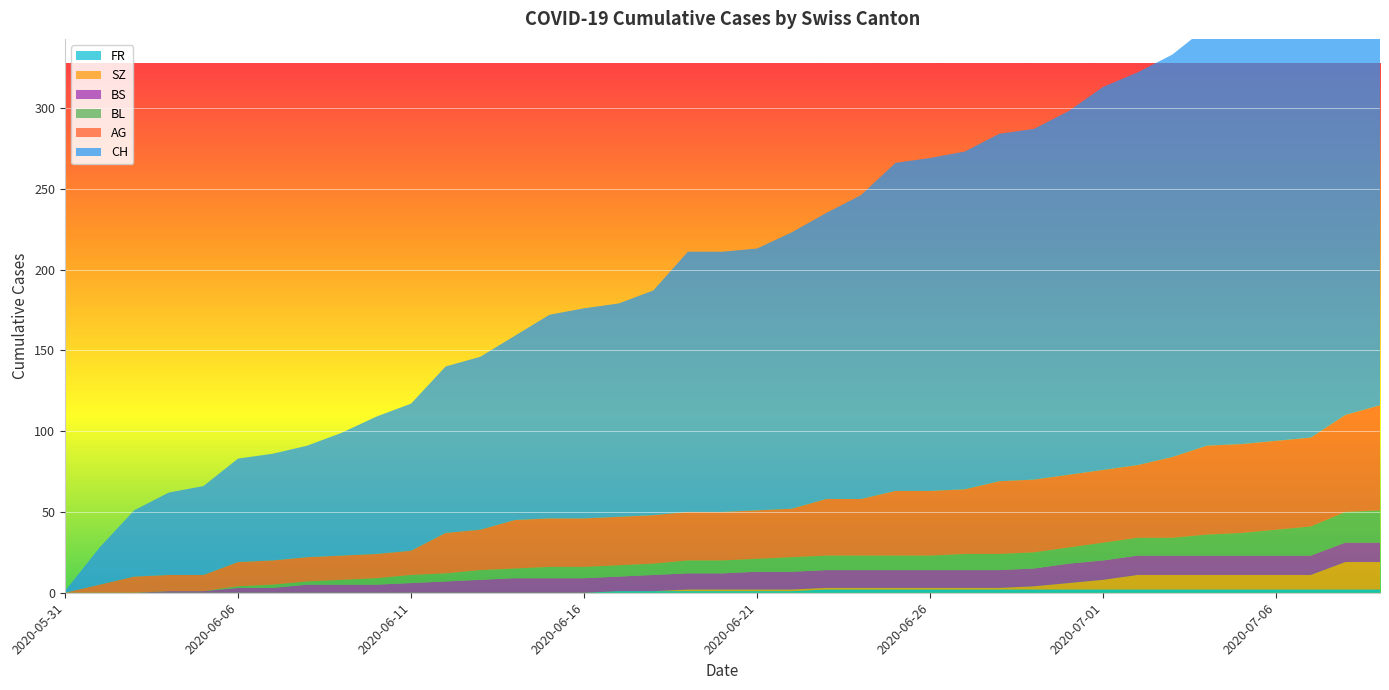

Reading left to right, what are all the values shown in this chart?

CH: 2020-05-31=1	2020-06-02=23	2020-06-03=41	2020-06-04=51	2020-06-05=55	2020-06-06=64	2020-06-07=66	2020-06-08=69	2020-06-09=76	2020-06-10=85	2020-06-11=91	2020-06-12=103	2020-06-13=107	2020-06-14=114	2020-06-15=126	2020-06-16=130	2020-06-17=132	2020-06-18=139	2020-06-19=161	2020-06-20=161	2020-06-21=162	2020-06-22=171	2020-06-23=177	2020-06-24=188	2020-06-25=203	2020-06-26=206	2020-06-27=209	2020-06-28=215	2020-06-29=217	2020-06-30=225	2020-07-01=237	2020-07-02=243	2020-07-03=249	2020-07-04=259	2020-07-05=260	2020-07-06=263	2020-07-07=270	2020-07-08=290	2020-07-09=298
AG: 2020-05-31=0	2020-06-02=5	2020-06-03=10	2020-06-04=10	2020-06-05=10	2020-06-06=15	2020-06-07=15	2020-06-08=15	2020-06-09=15	2020-06-10=15	2020-06-11=15	2020-06-12=25	2020-06-13=25	2020-06-14=30	2020-06-15=30	2020-06-16=30	2020-06-17=30	2020-06-18=30	2020-06-19=30	2020-06-20=30	2020-06-21=30	2020-06-22=30	2020-06-23=35	2020-06-24=35	2020-06-25=40	2020-06-26=40	2020-06-27=40	2020-06-28=45	2020-06-29=45	2020-06-30=45	2020-07-01=45	2020-07-02=45	2020-07-03=50	2020-07-04=55	2020-07-05=55	2020-07-06=55	2020-07-07=55	2020-07-08=60	2020-07-09=65
BL: 2020-05-31=0	2020-06-02=0	2020-06-03=0	2020-06-04=0	2020-06-05=0	2020-06-06=1	2020-06-07=2	2020-06-08=2	2020-06-09=3	2020-06-10=4	2020-06-11=5	2020-06-12=5	2020-06-13=6	2020-06-14=6	2020-06-15=7	2020-06-16=7	2020-06-17=7	2020-06-18=7	2020-06-19=8	2020-06-20=8	2020-06-21=8	2020-06-22=9	2020-06-23=9	2020-06-24=9	2020-06-25=9	2020-06-26=9	2020-06-27=10	2020-06-28=10	2020-06-29=10	2020-06-30=10	2020-07-01=11	2020-07-02=11	2020-07-03=11	2020-07-04=13	2020-07-05=14	2020-07-06=16	2020-07-07=18	2020-07-08=19	2020-07-09=20
BS: 2020-05-31=0	2020-06-02=0	2020-06-03=0	2020-06-04=1	2020-06-05=1	2020-06-06=3	2020-06-07=3	2020-06-08=5	2020-06-09=5	2020-06-10=5	2020-06-11=6	2020-06-12=7	2020-06-13=8	2020-06-14=9	2020-06-15=9	2020-06-16=9	2020-06-17=9	2020-06-18=10	2020-06-19=10	2020-06-20=10	2020-06-21=11	2020-06-22=11	2020-06-23=11	2020-06-24=11	2020-06-25=11	2020-06-26=11	2020-06-27=11	2020-06-28=11	2020-06-29=11	2020-06-30=12	2020-07-01=12	2020-07-02=12	2020-07-03=12	2020-07-04=12	2020-07-05=12	2020-07-06=12	2020-07-07=12	2020-07-08=12	2020-07-09=12
SZ: 2020-05-31=0	2020-06-02=0	2020-06-03=0	2020-06-04=0	2020-06-05=0	2020-06-06=0	2020-06-07=0	2020-06-08=0	2020-06-09=0	2020-06-10=0	2020-06-11=0	2020-06-12=0	2020-06-13=0	2020-06-14=0	2020-06-15=0	2020-06-16=0	2020-06-17=0	2020-06-18=0	2020-06-19=1	2020-06-20=1	2020-06-21=1	2020-06-22=1	2020-06-23=1	2020-06-24=1	2020-06-25=1	2020-06-26=1	2020-06-27=1	2020-06-28=1	2020-06-29=2	2020-06-30=4	2020-07-01=6	2020-07-02=9	2020-07-03=9	2020-07-04=9	2020-07-05=9	2020-07-06=9	2020-07-07=9	2020-07-08=17	2020-07-09=17
FR: 2020-05-31=0	2020-06-02=0	2020-06-03=0	2020-06-04=0	2020-06-05=0	2020-06-06=0	2020-06-07=0	2020-06-08=0	2020-06-09=0	2020-06-10=0	2020-06-11=0	2020-06-12=0	2020-06-13=0	2020-06-14=0	2020-06-15=0	2020-06-16=0	2020-06-17=1	2020-06-18=1	2020-06-19=1	2020-06-20=1	2020-06-21=1	2020-06-22=1	2020-06-23=2	2020-06-24=2	2020-06-25=2	2020-06-26=2	2020-06-27=2	2020-06-28=2	2020-06-29=2	2020-06-30=2	2020-07-01=2	2020-07-02=2	2020-07-03=2	2020-07-04=2	2020-07-05=2	2020-07-06=2	2020-07-07=2	2020-07-08=2	2020-07-09=2